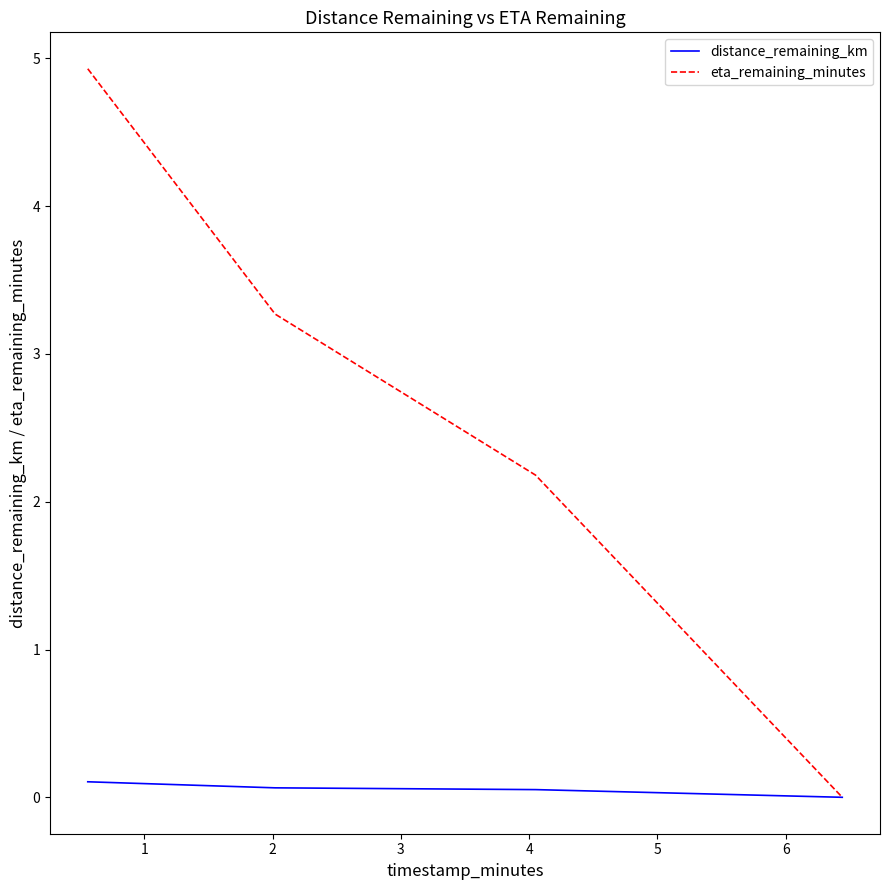

Which series has the widest spread of values?

eta_remaining_minutes